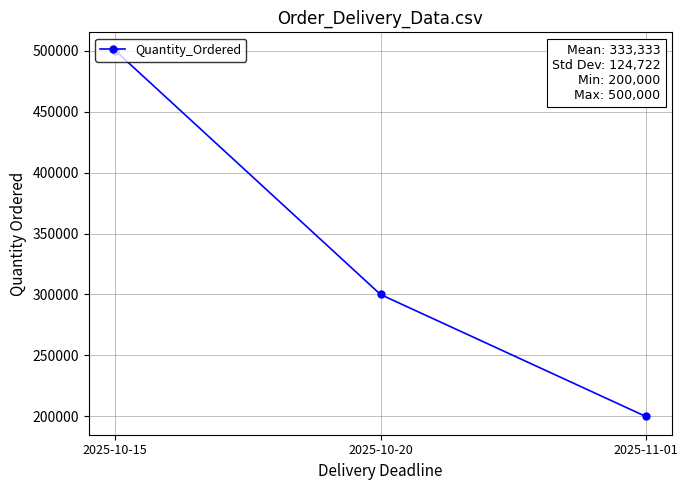

What is the value of the 1st point from the left?

500000